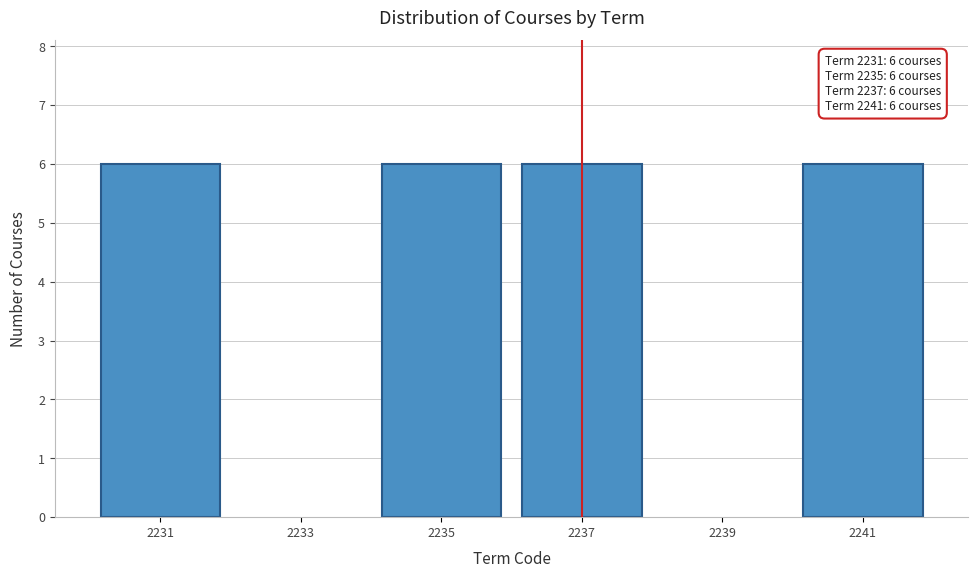

Reading right to left, what are all the values shown in this chart?

2241=6	2239=0	2237=6	2235=6	2233=0	2231=6